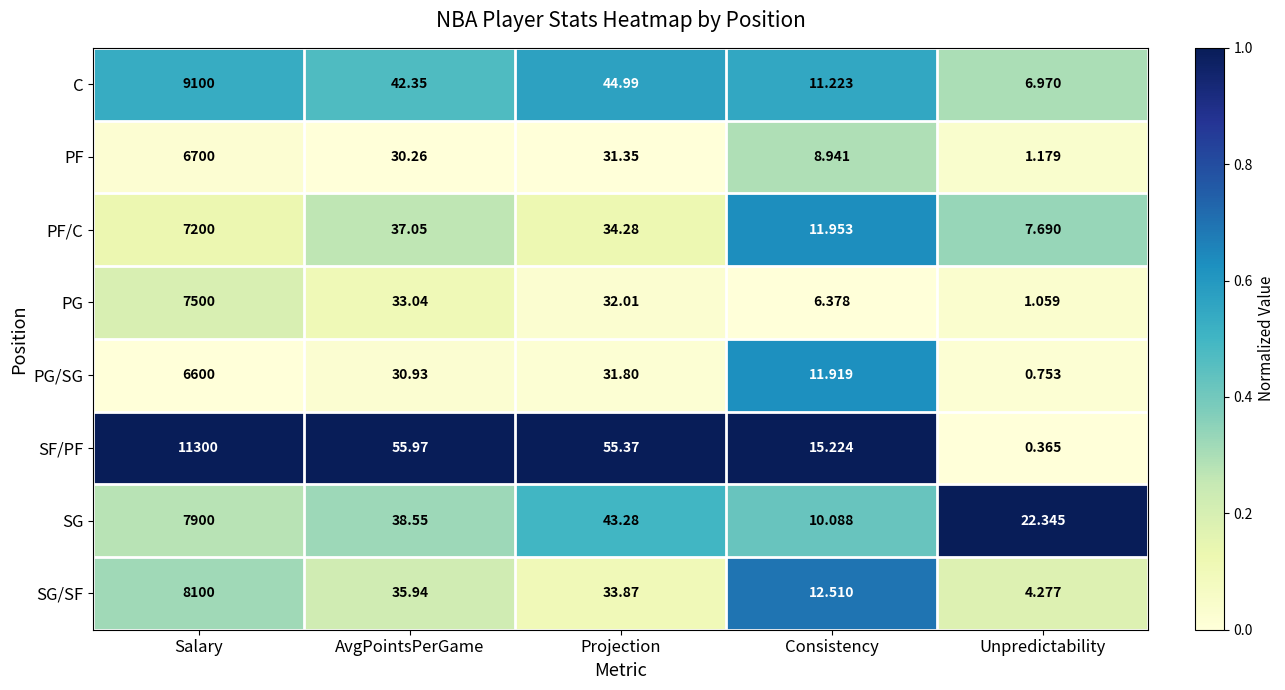

How many categories are shown in the chart?

5